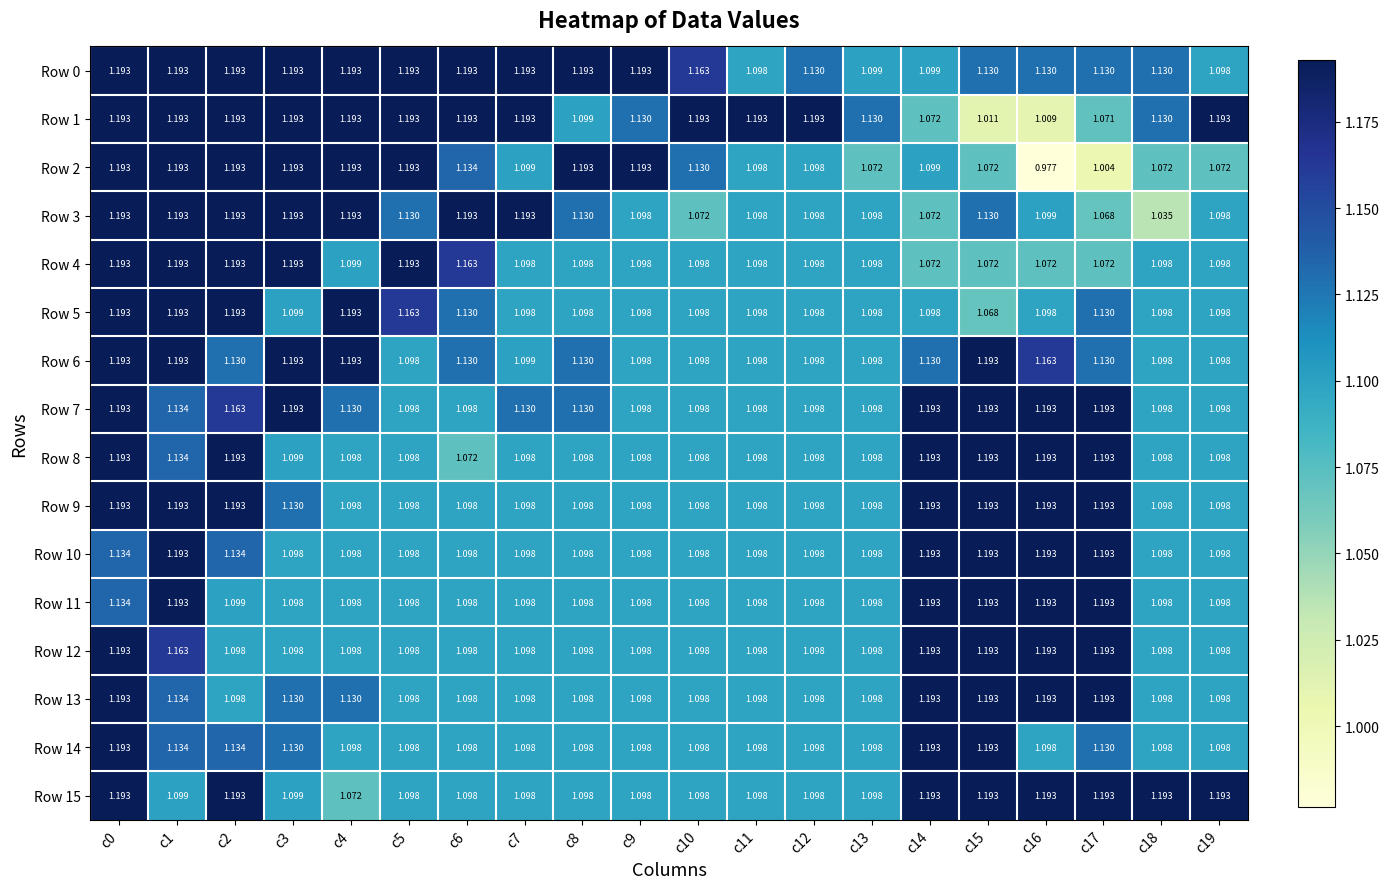

Count the number of categories in the chart.

20